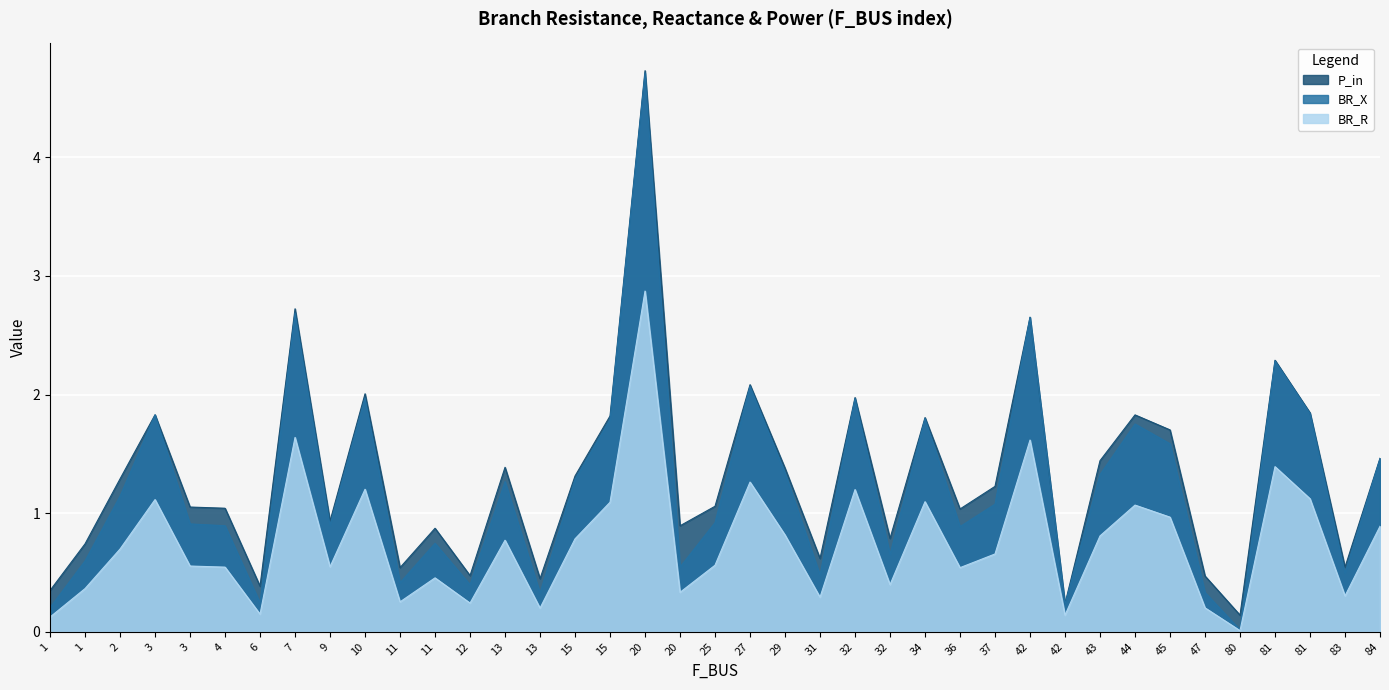

True or false: BR_R has a value of 0.5 at 13.

False